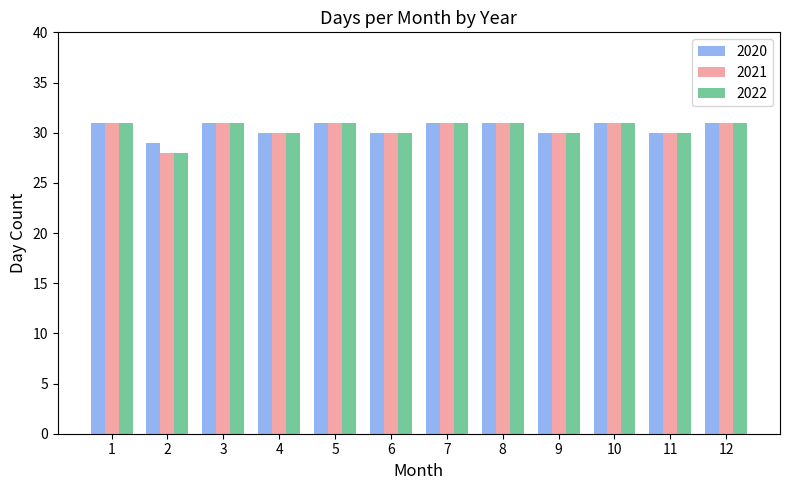

Is it true that 2021 equals 46 at 2?

False